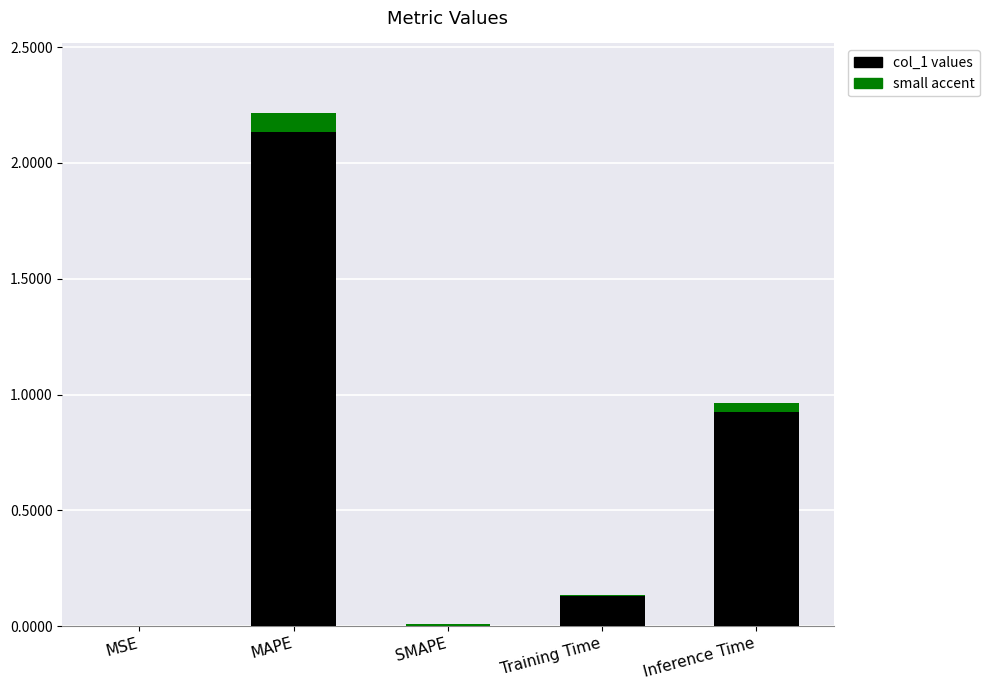

The value at Training Time is 0.1. True or false?

True